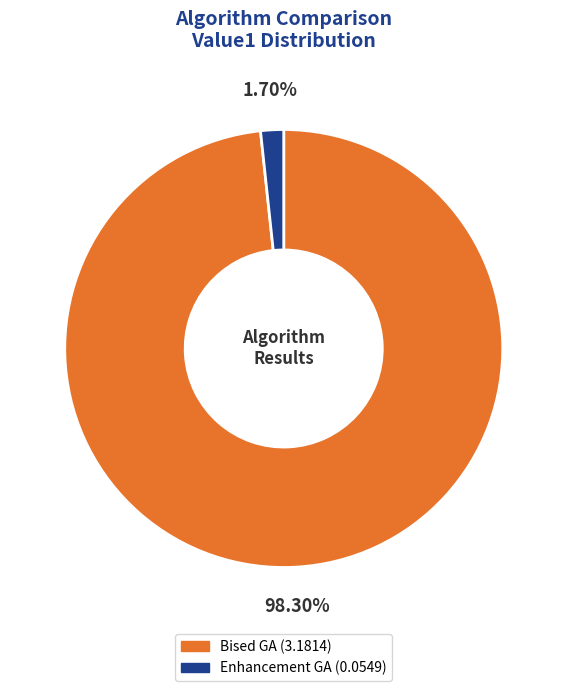

Which category has the biggest portion of the pie?

Bised GA